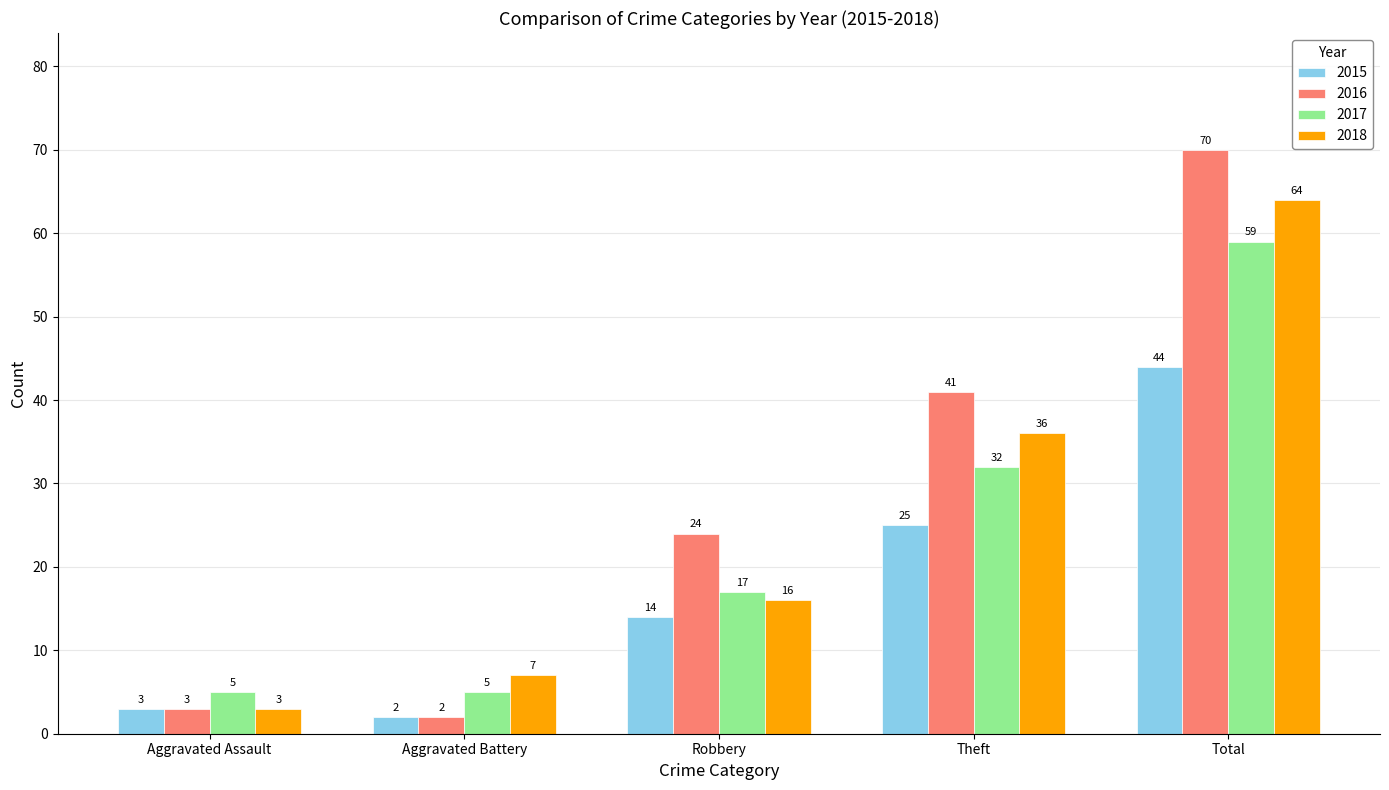

Is the value of 2015 at Robbery greater than the value of 2016 at Total?

No